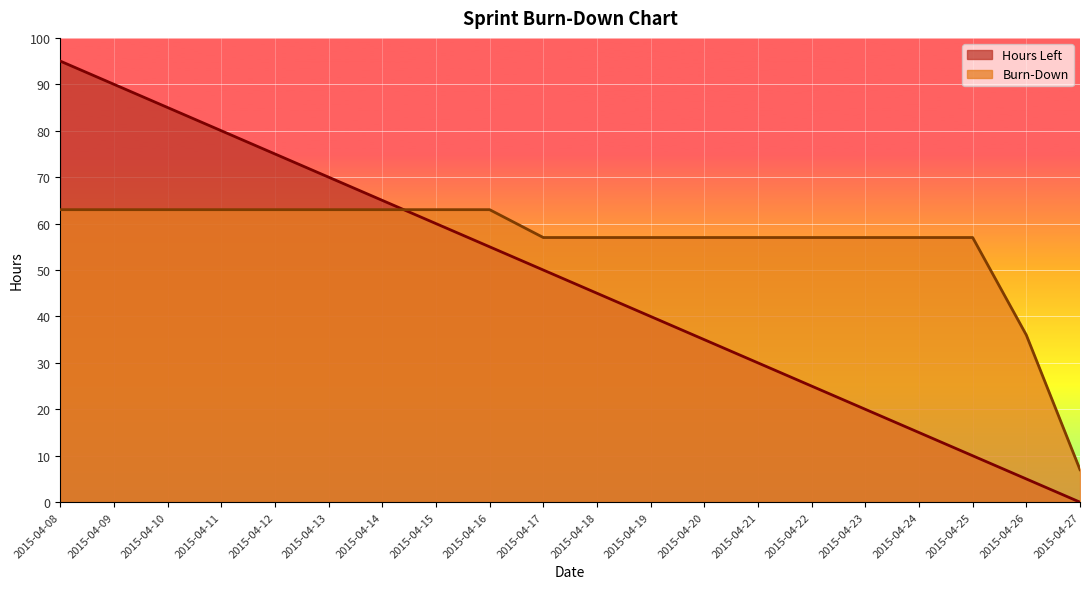

Does the chart display data point markers on the line(s)?

No